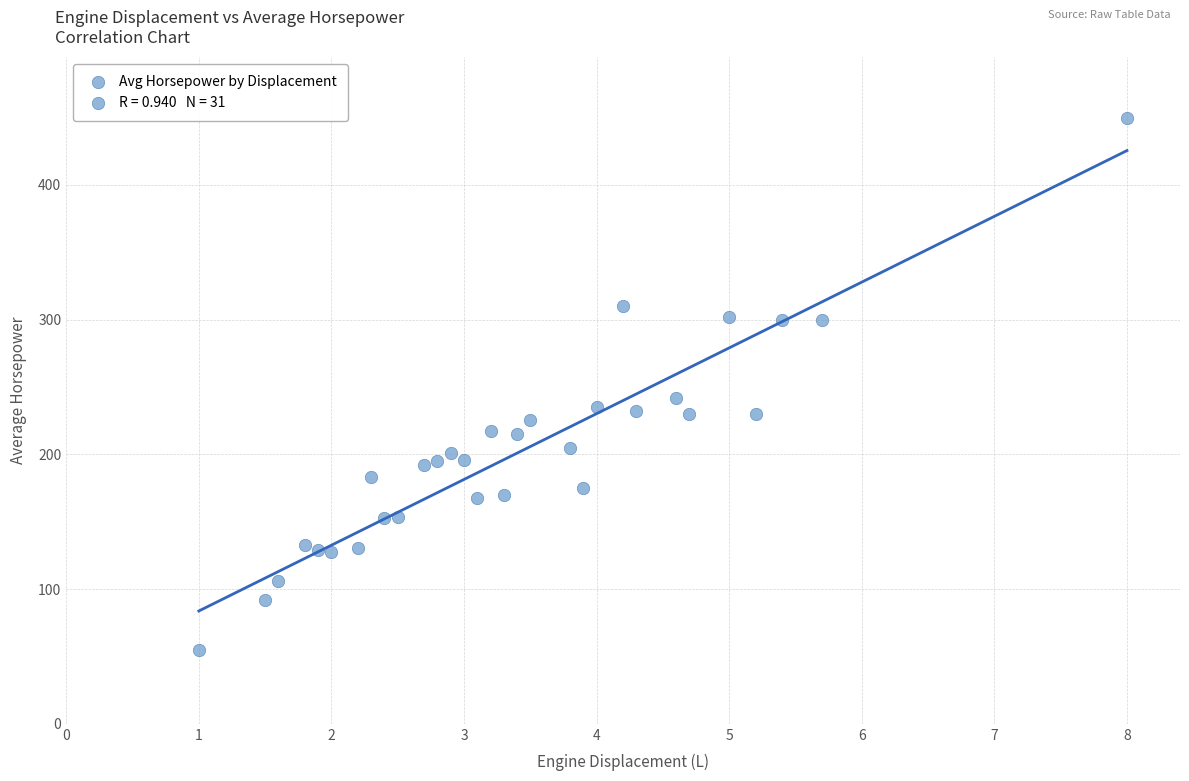

What is the range of Y values (max minus min)?

395.0